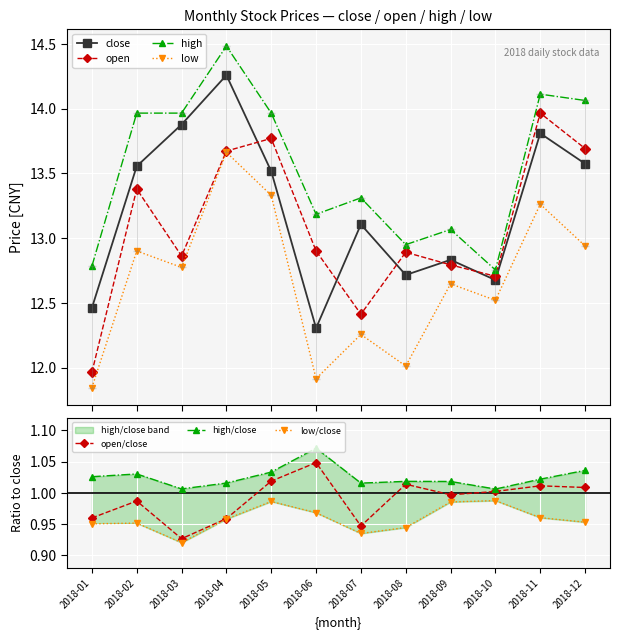

True or false: close and low intersect in this chart.

False